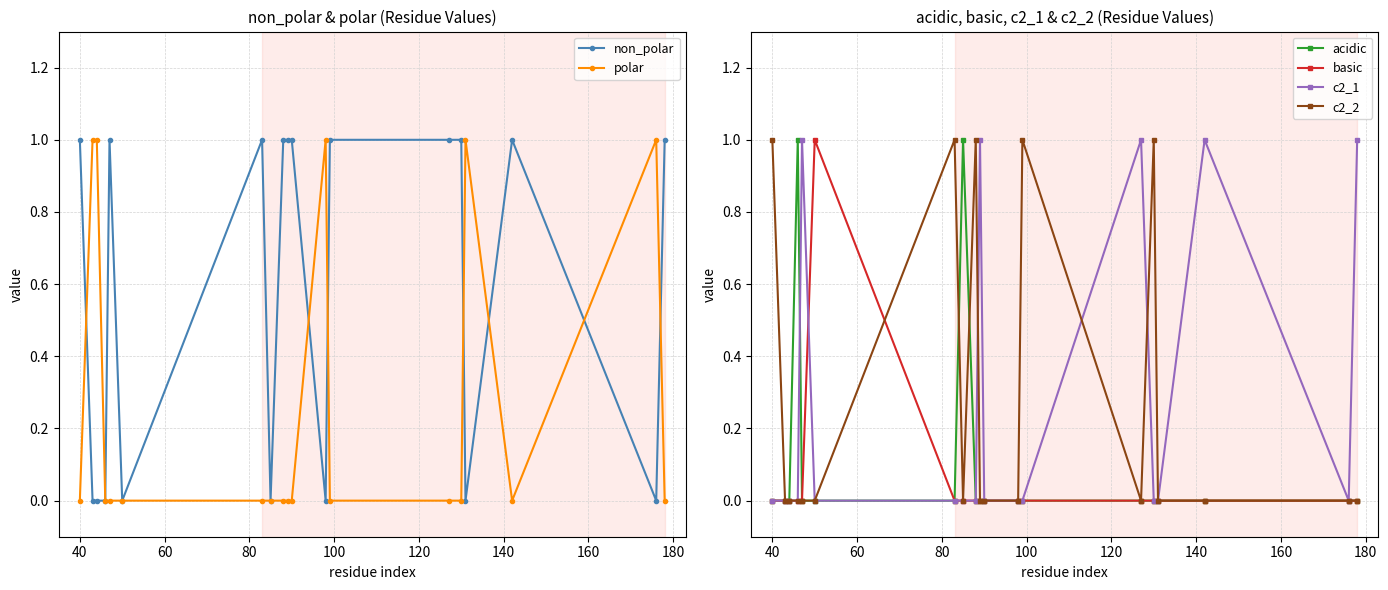

How many series are shown in this chart?

6